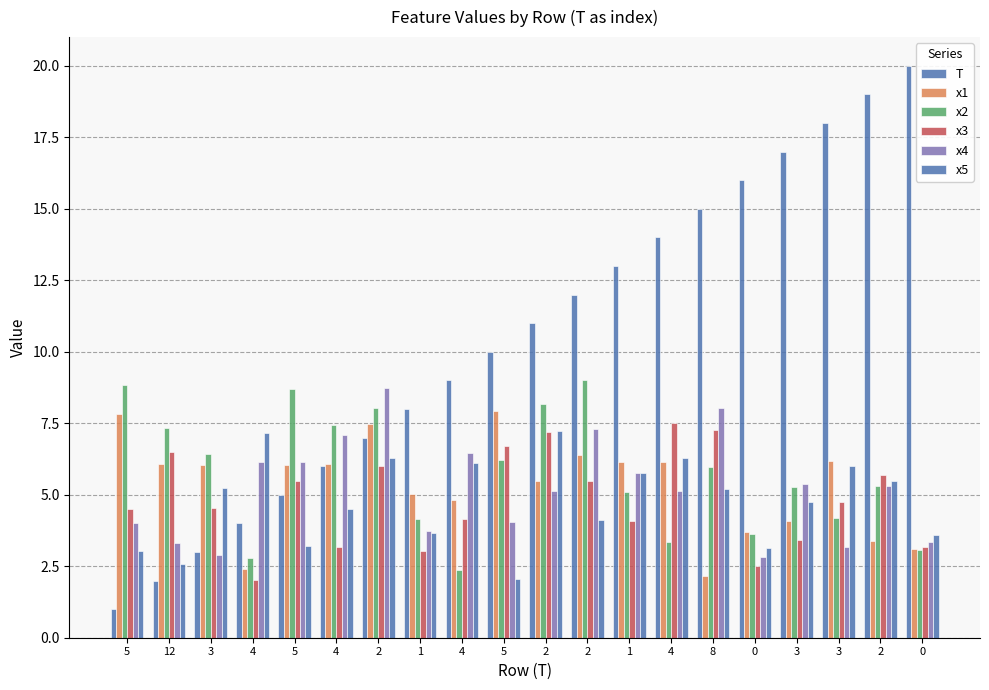

How many distinct data groups are displayed?

6